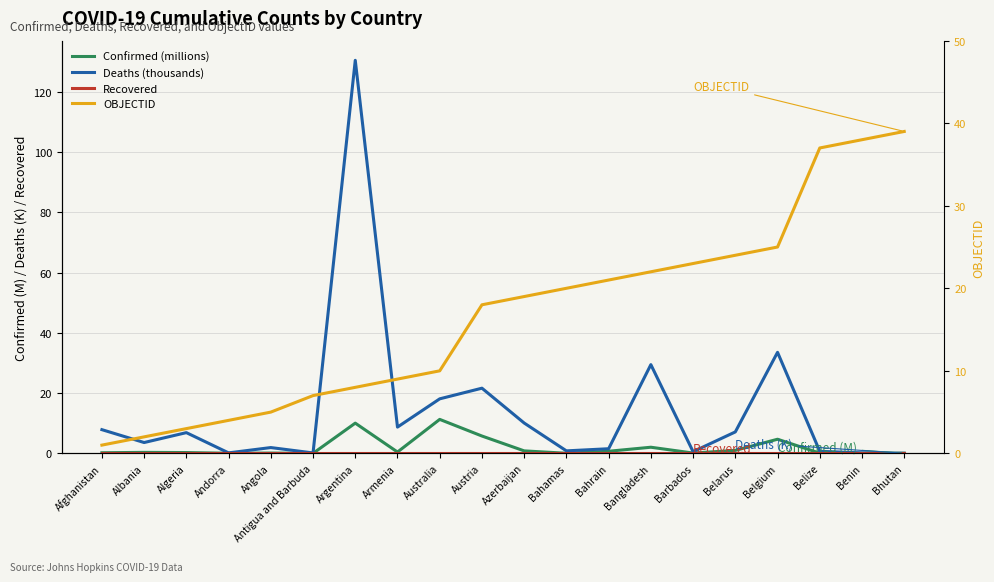

True or false: OBJECTID has more than 2 interior local peaks.

False